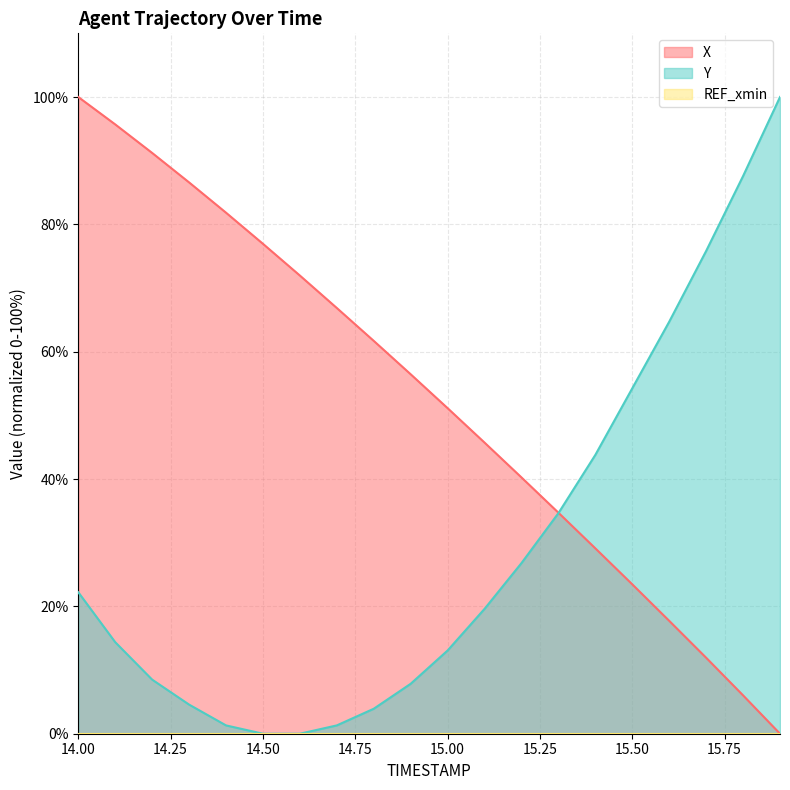

What is the difference between the highest and lowest values at 14.2?

82.7